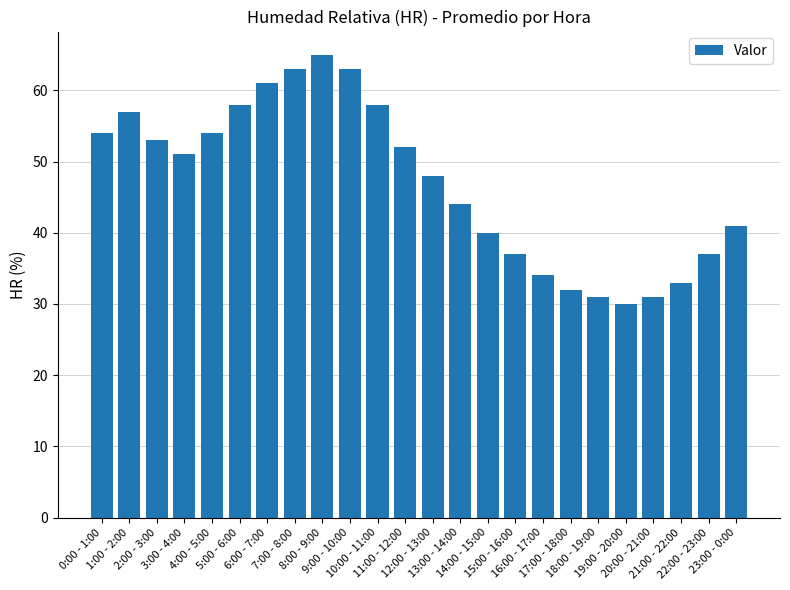

What is the minimum value shown in the chart?

30